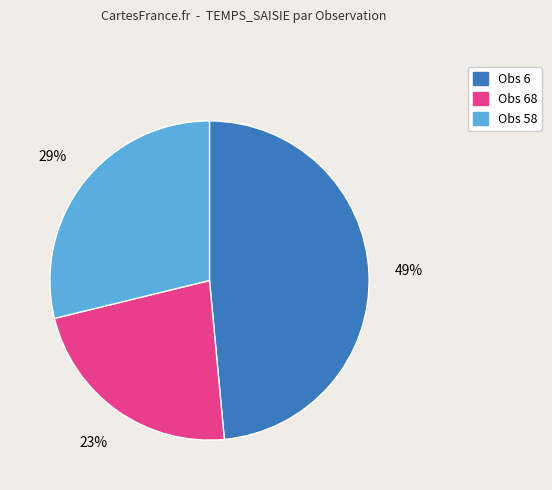

Is there any slice that represents more than half of the pie?

No